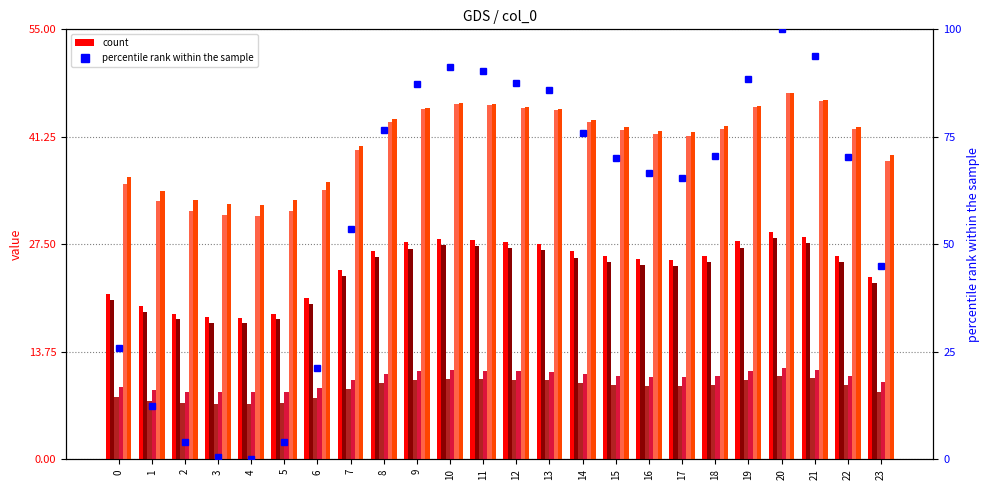

Reading left to right, list all the values displayed in this chart.

0=25.8	1=12.4	2=4.0	3=0.6	4=0.0	5=4.0	6=21.2	7=53.6	8=76.6	9=87.2	10=91.2	11=90.4	12=87.6	13=85.8	14=76.0	15=70.0	16=66.5	17=65.4	18=70.6	19=88.4	20=100.0	21=93.8	22=70.3	23=45.0